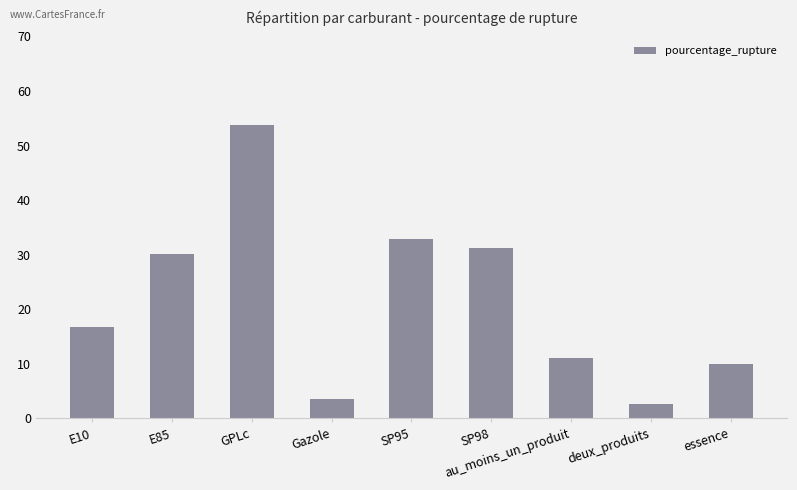

Reading right to left, transcribe all the data shown in this chart.

10.1	2.6	11.0	31.2	32.8	3.6	53.9	30.2	16.7